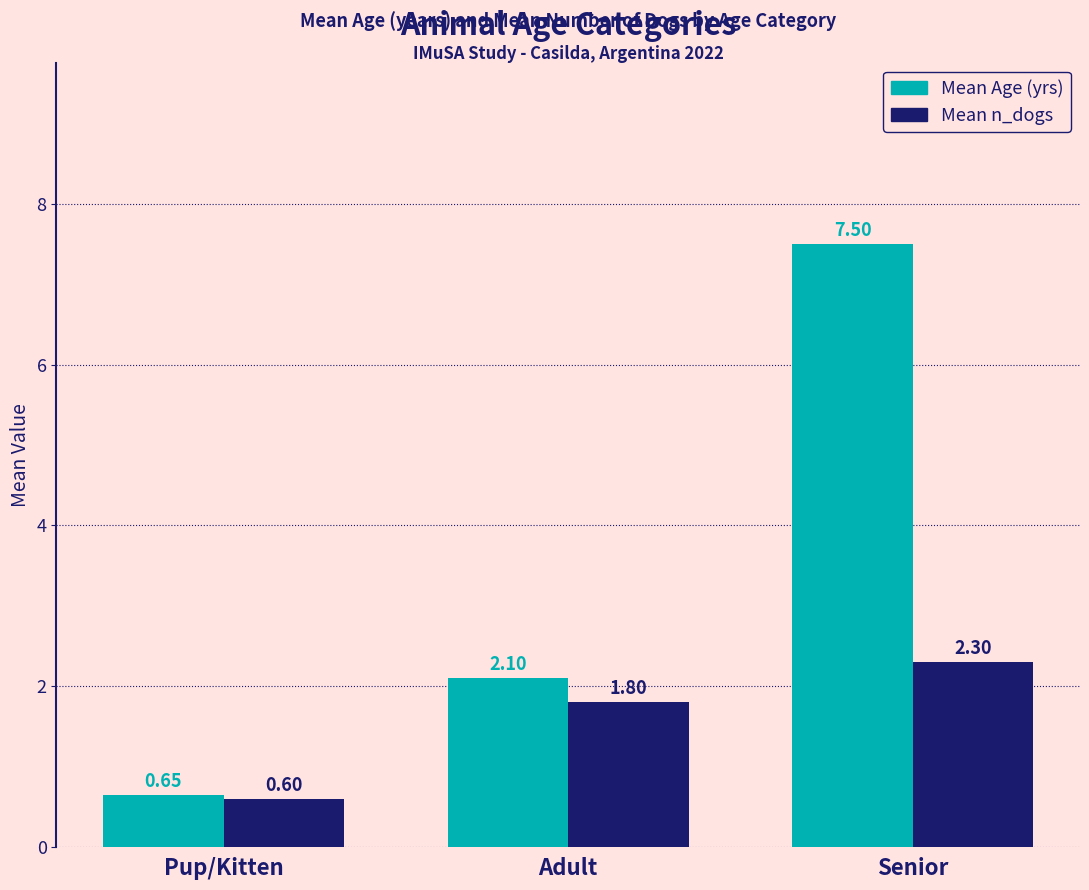

How many bars are there in total?

6